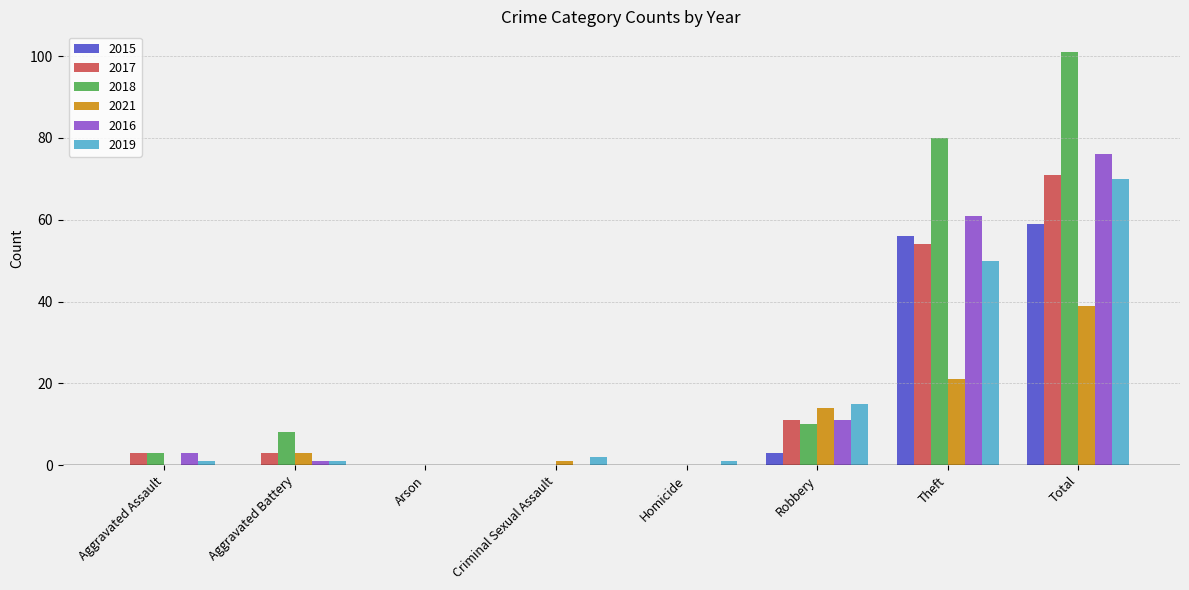

Where is 2017 nearest to the value 35?

Theft